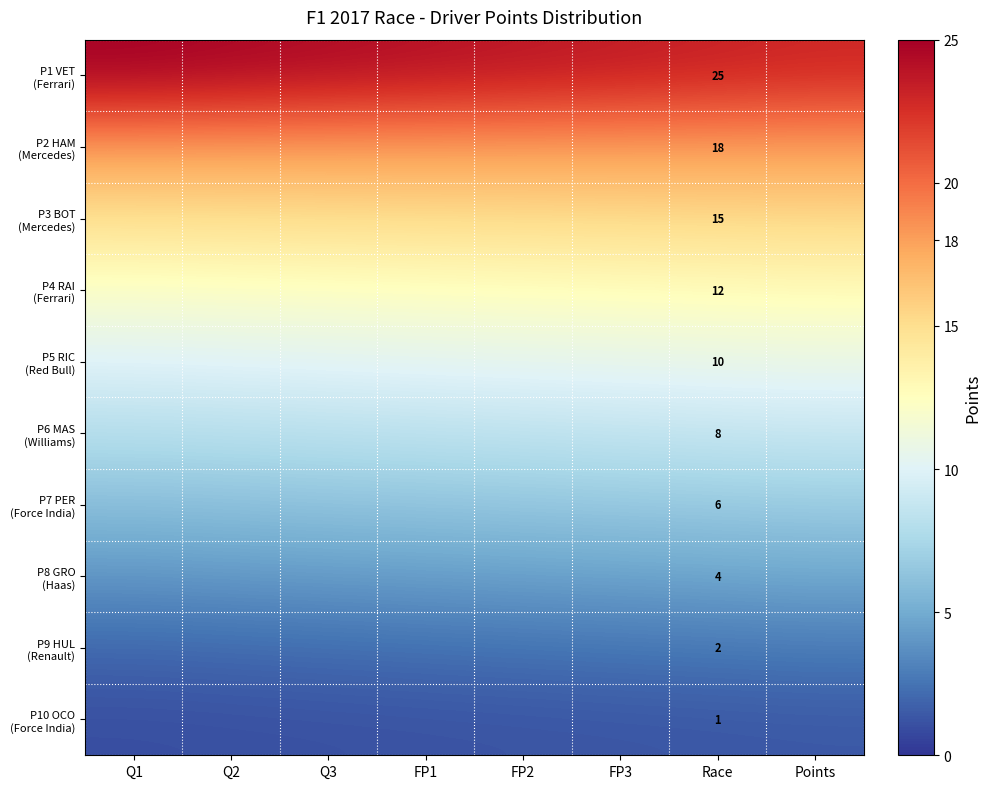

What is the lowest value of the P9 HUL (Renault) series?

2.0